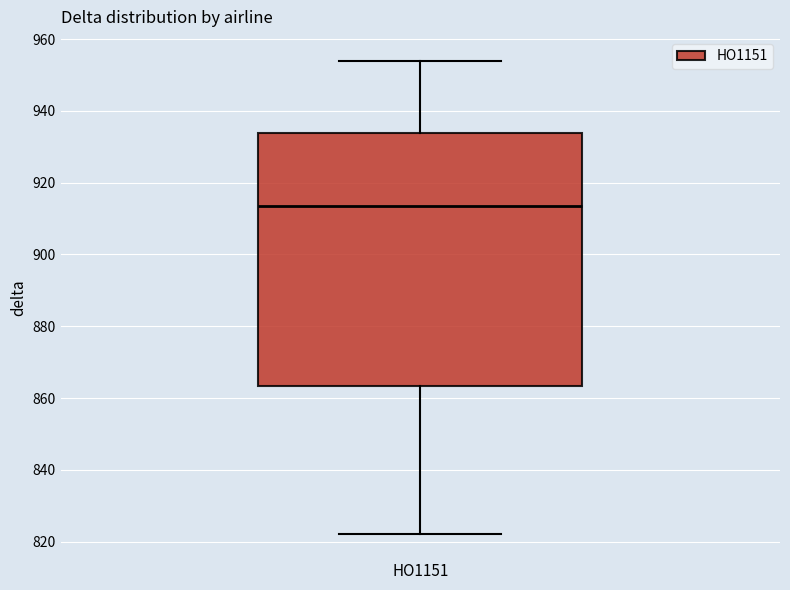

Transcribe this box plot: give where the median line is, the range the box spans, and where the two whiskers end, as read against the y-axis. The values are not printed on the chart, so give them approximately, as read against the axis.

median 914, box 864 to 934, whiskers 822 to 954